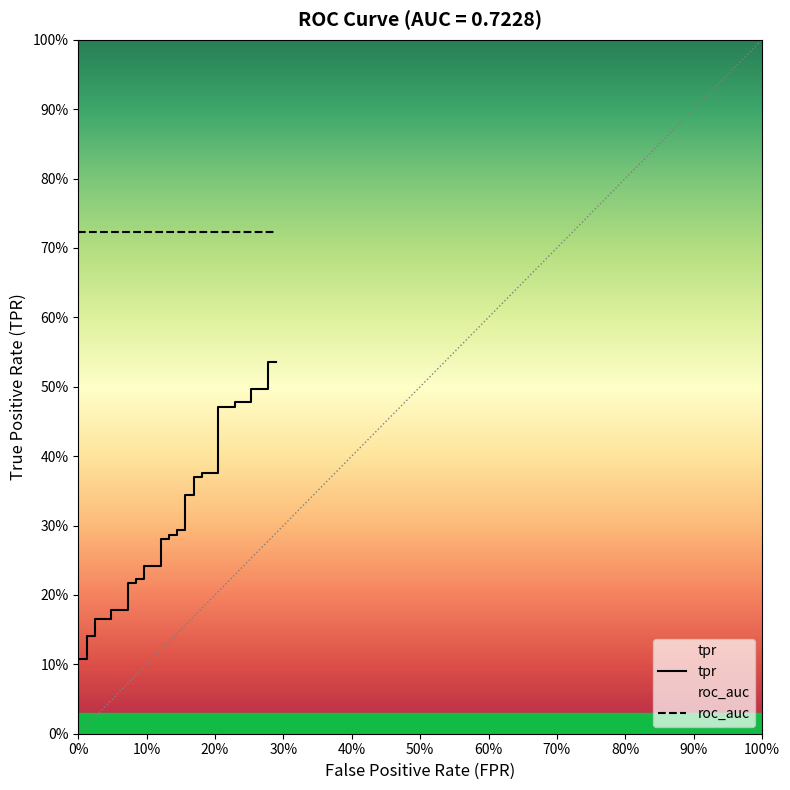

The value at 19 is 0.1. True or false?

False